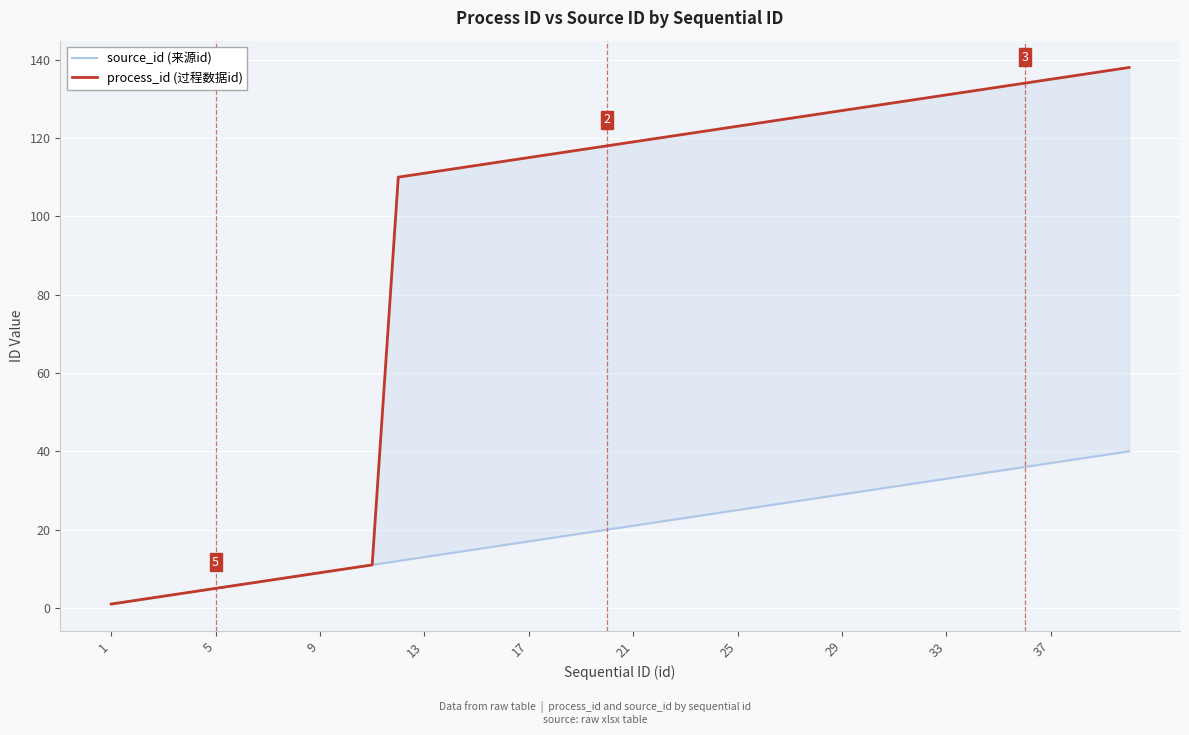

True or false: process_id (过程数据id) and source_id (来源id) intersect in this chart.

False